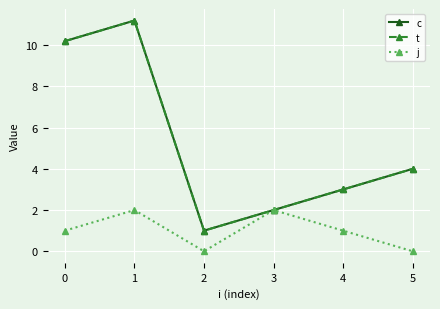

In c, how many points are lower than both neighbors (excluding endpoints)?

1